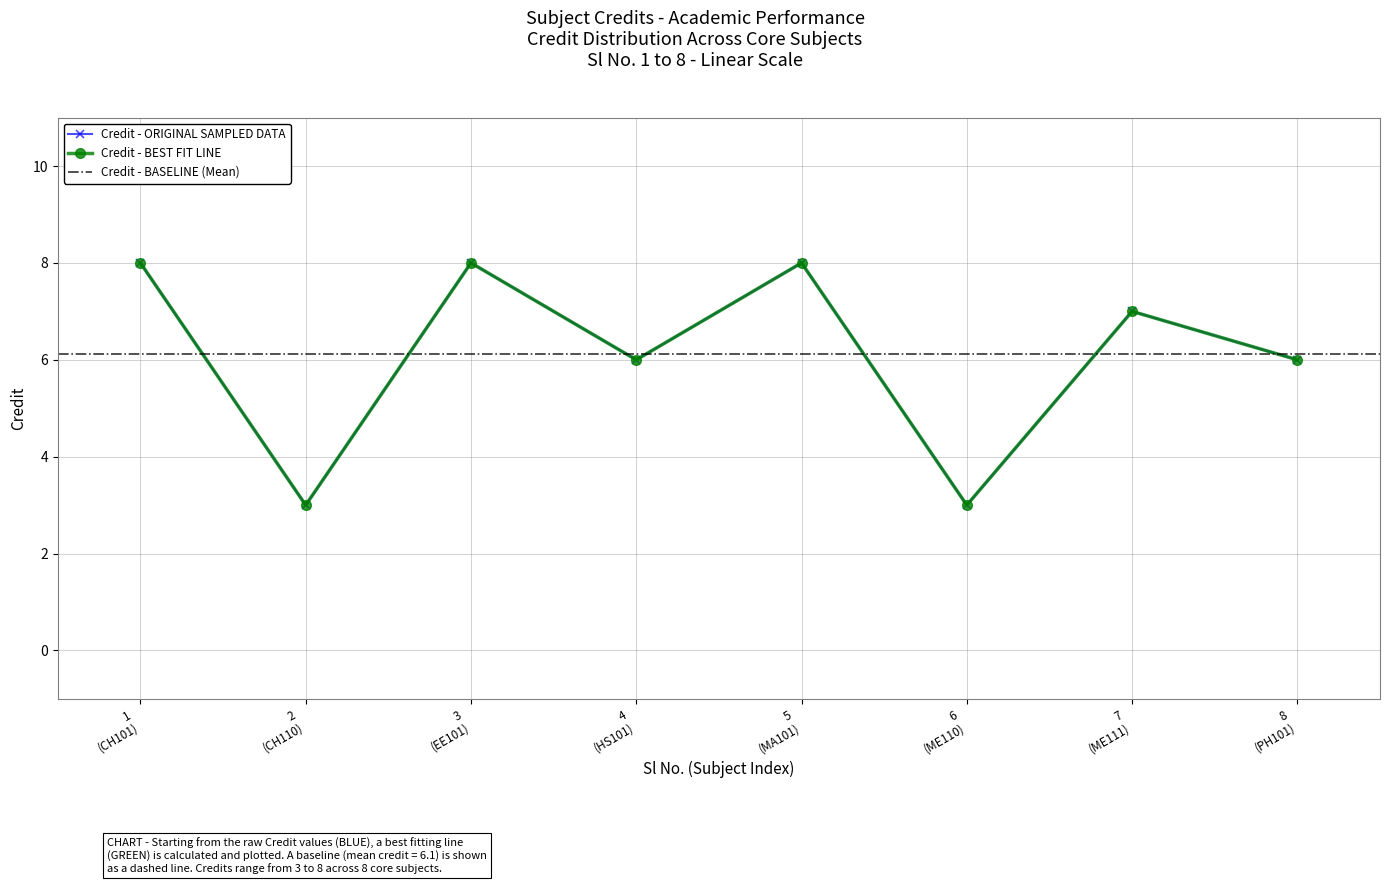

How many interior local peaks (higher than both neighbors) does the data have?

3